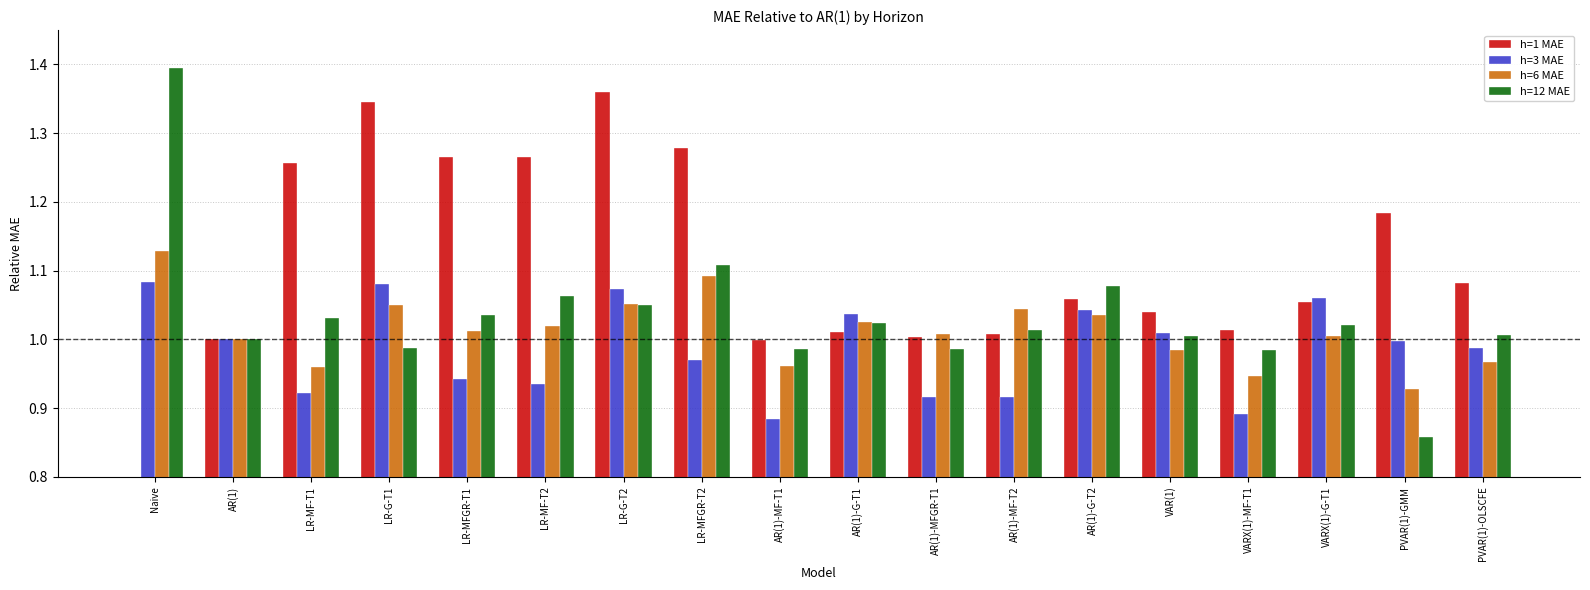

At how many categories does at least one series exceed 1?

16